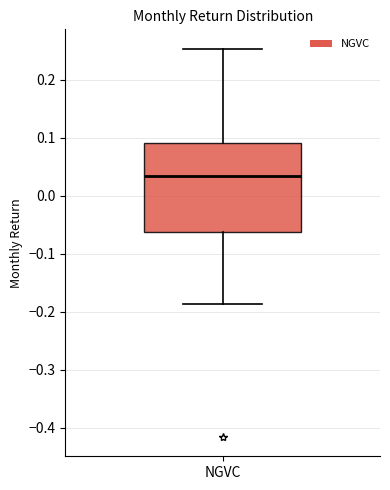

Read this box plot against the y-axis: the position of the median line, the range covered by the box, and the ends of both whiskers. The values are not printed on the chart, so give them approximately, as read against the axis.

median 0.03, box -0.06 to 0.09, whiskers -0.19 to 0.25